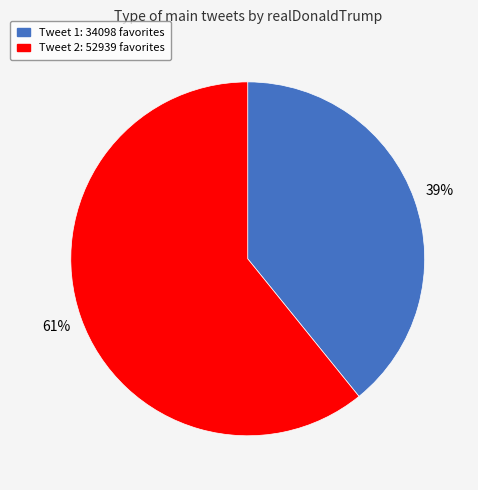

What is the smallest slice in the pie chart?

Tweet 1: 34098 favorites